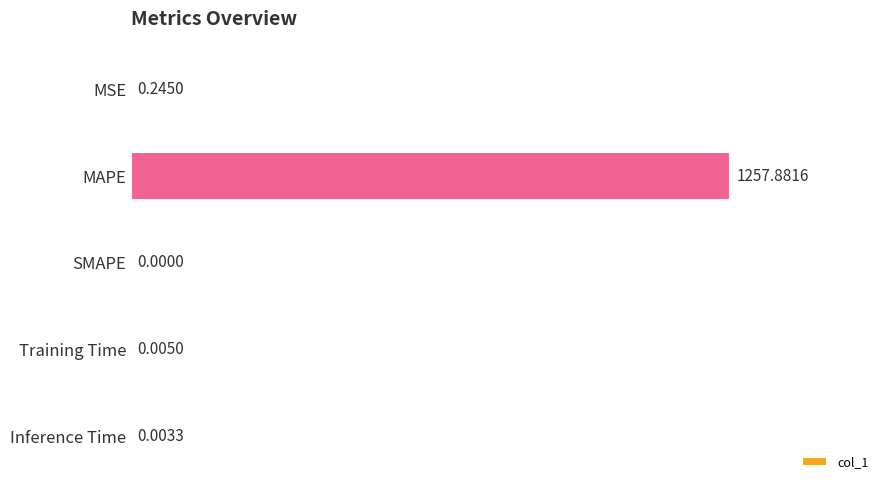

How many data points are above 0?

4